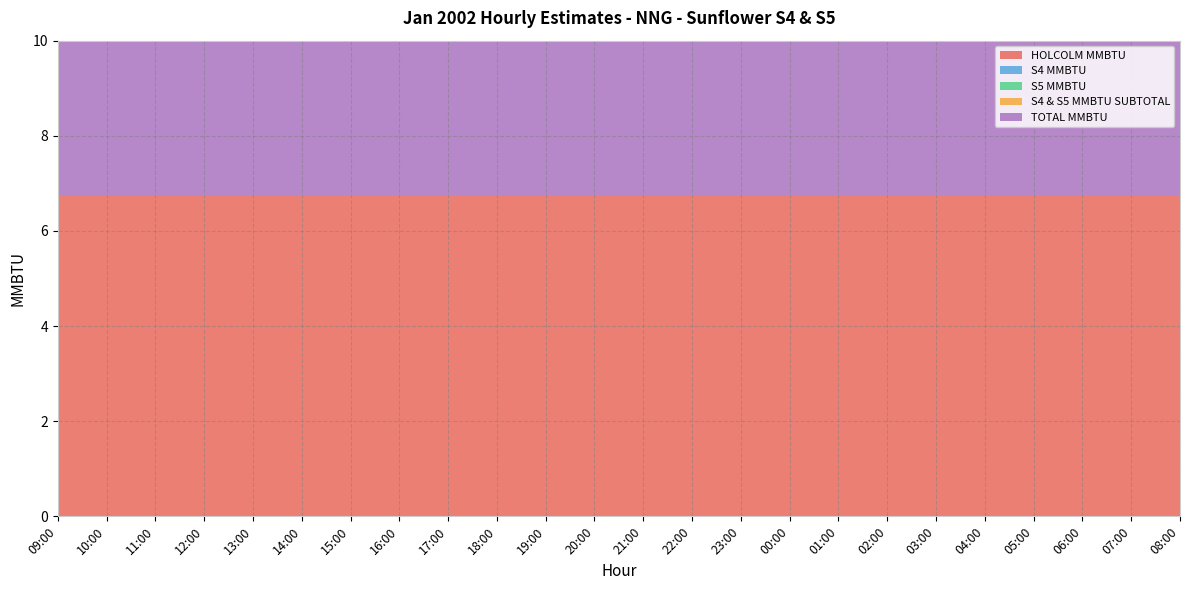

What position from the left is 04:00?

20